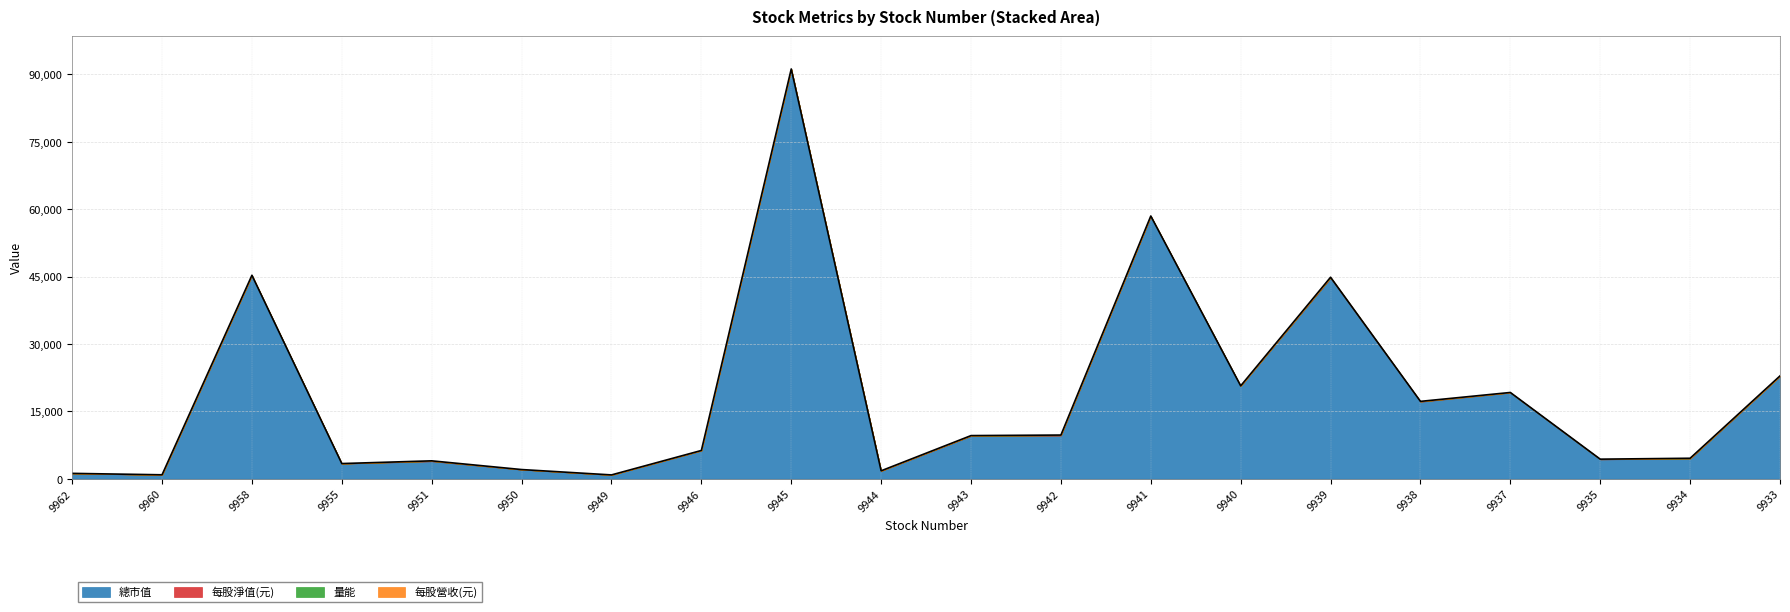

Is it true that 每股營收(元) equals 6.2 at 9962?

True